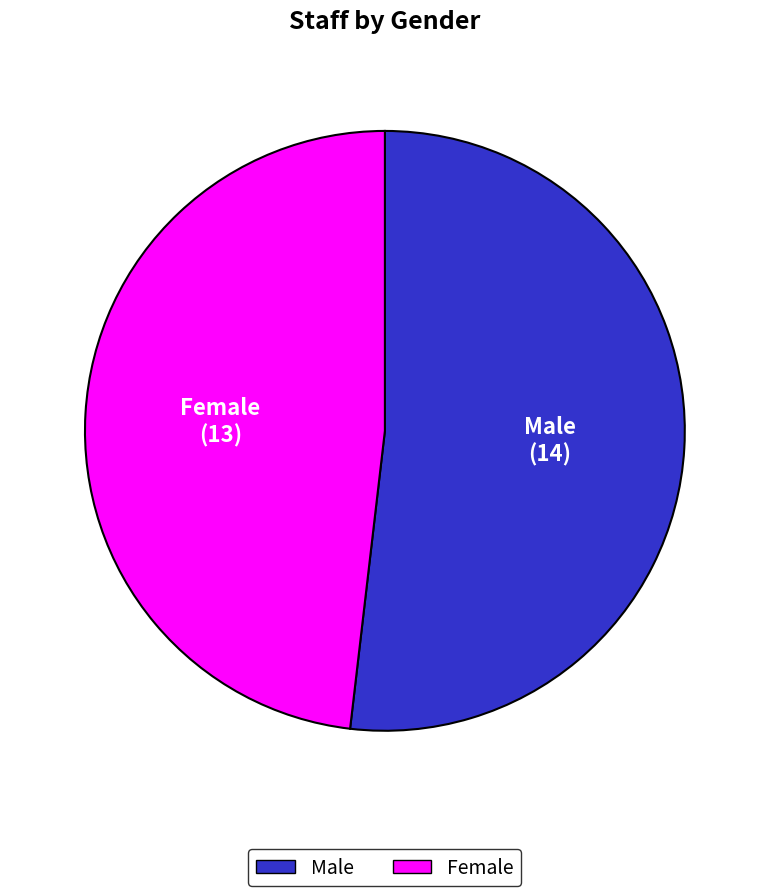

Which has a higher value, Male or Female?

Male